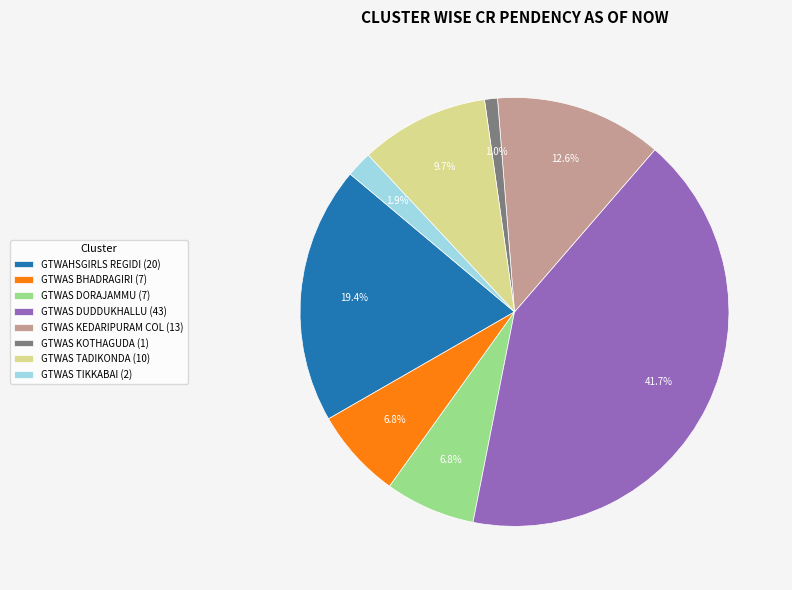

Approximately how many times larger is the value at GTWAS DUDDUKHALLU compared to GTWAS DORAJAMMU?

6.1